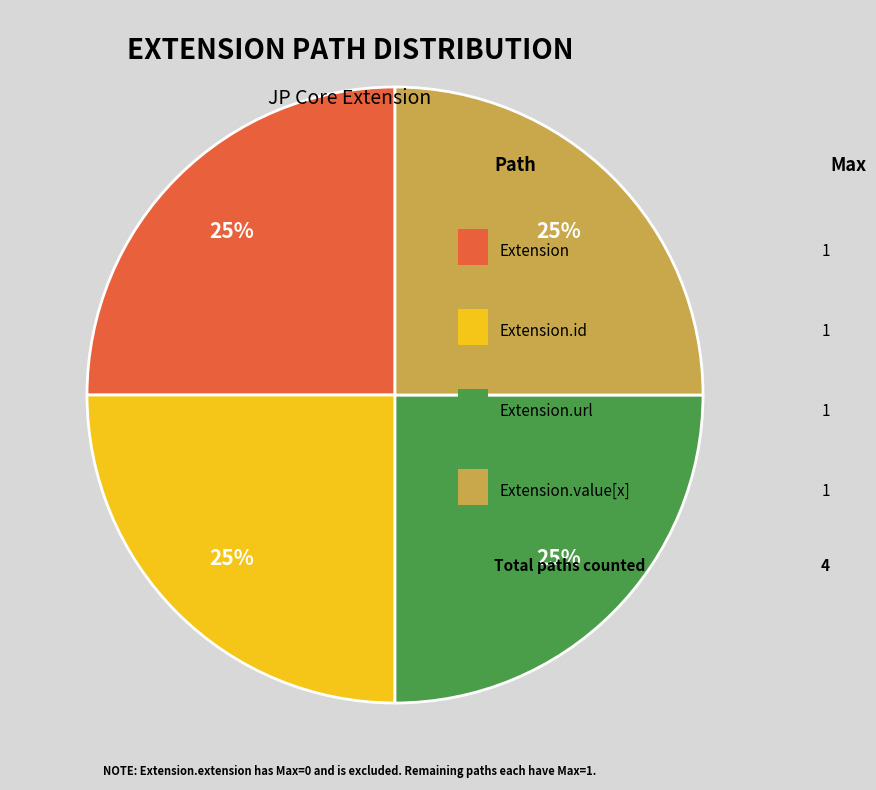

To the nearest percent, what is the average slice percentage?

25%